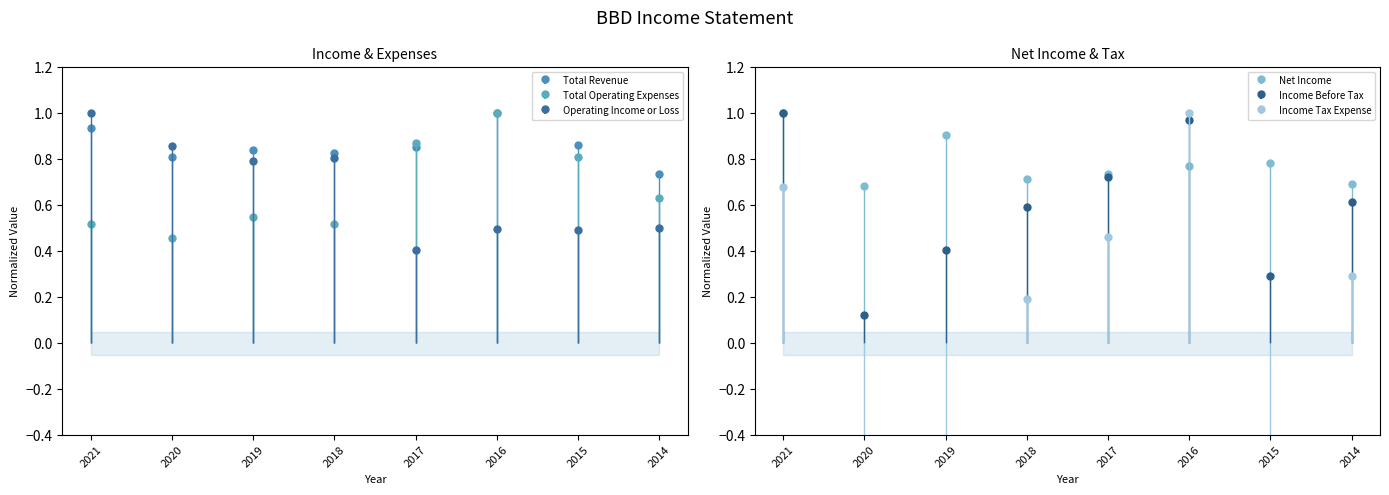

What is the sum of all Operating Income or Loss values?

5.3